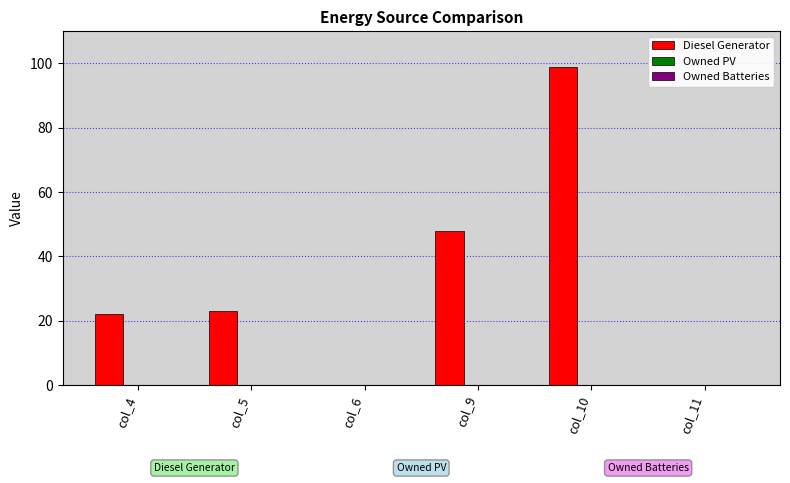

Is it true that the value at col_5 is 34?

False